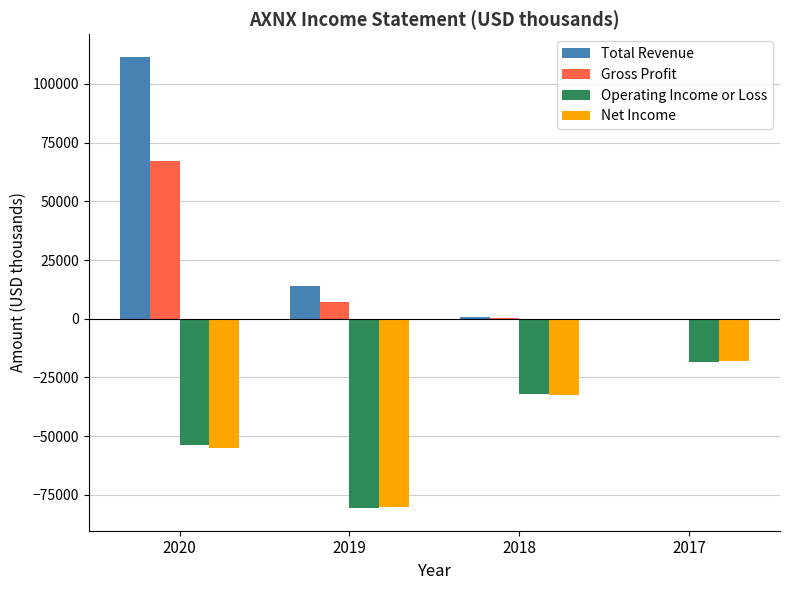

Which category has the highest value across all series?

2020